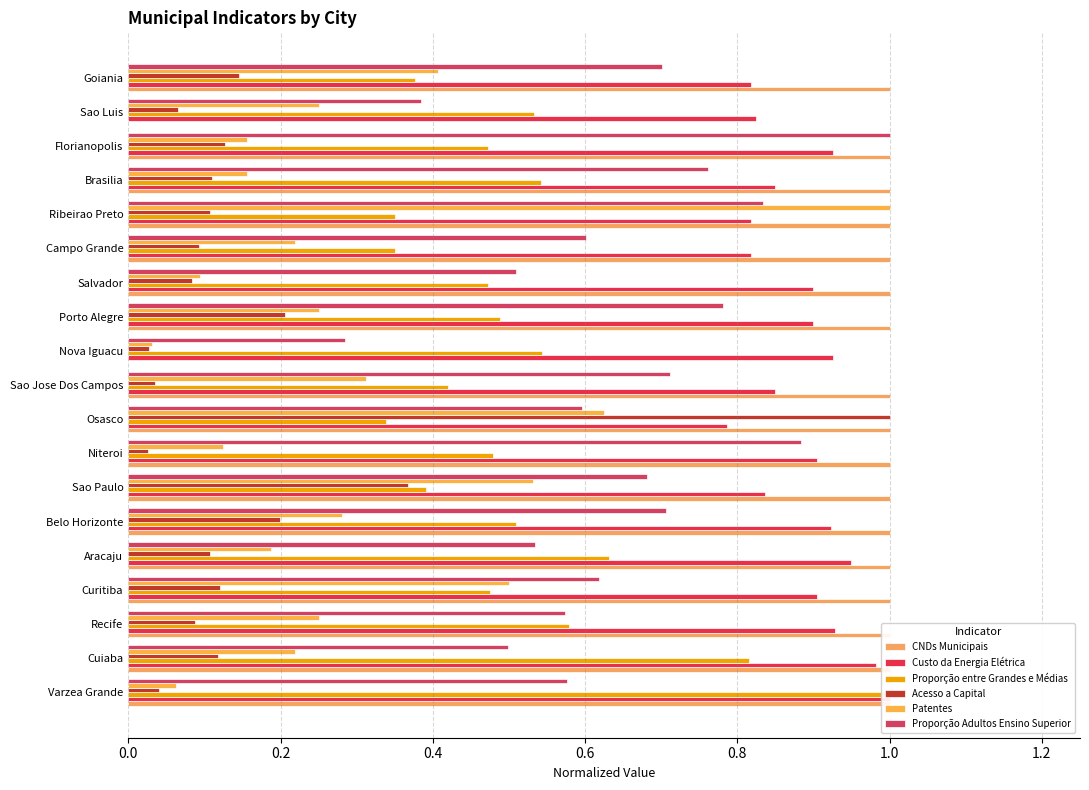

How many groups of bars are there?

19